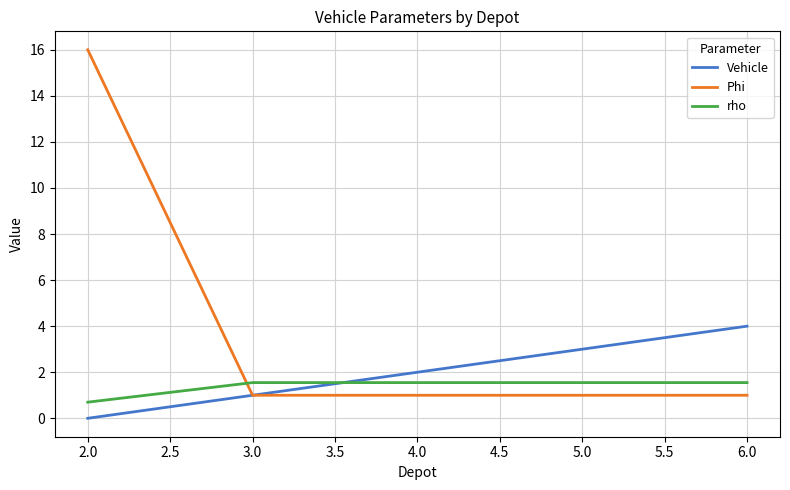

What is the minimum value for rho?

0.7